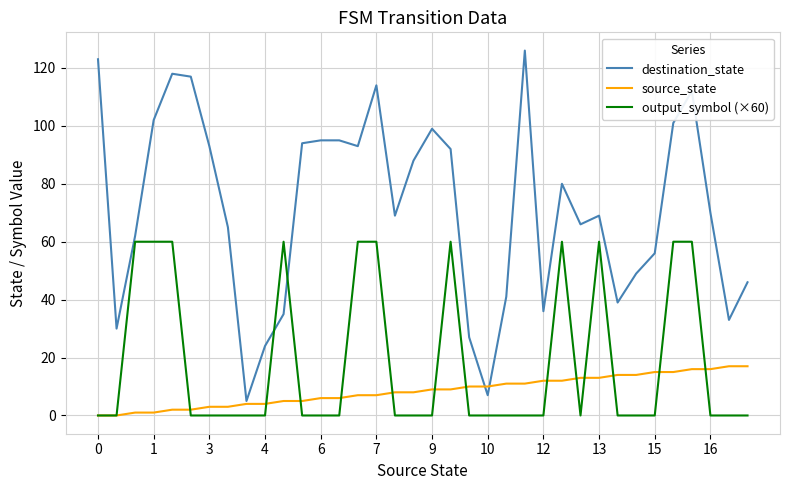

List the series in order of their peak value, highest first.

destination_state, output_symbol (×60), source_state